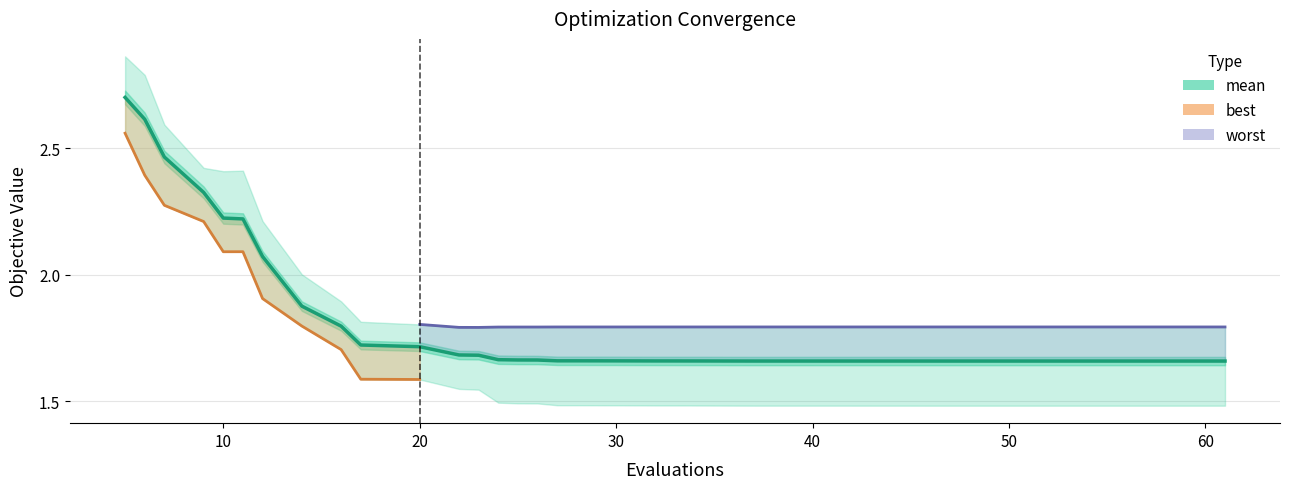

True or false: mean and best intersect in this chart.

False